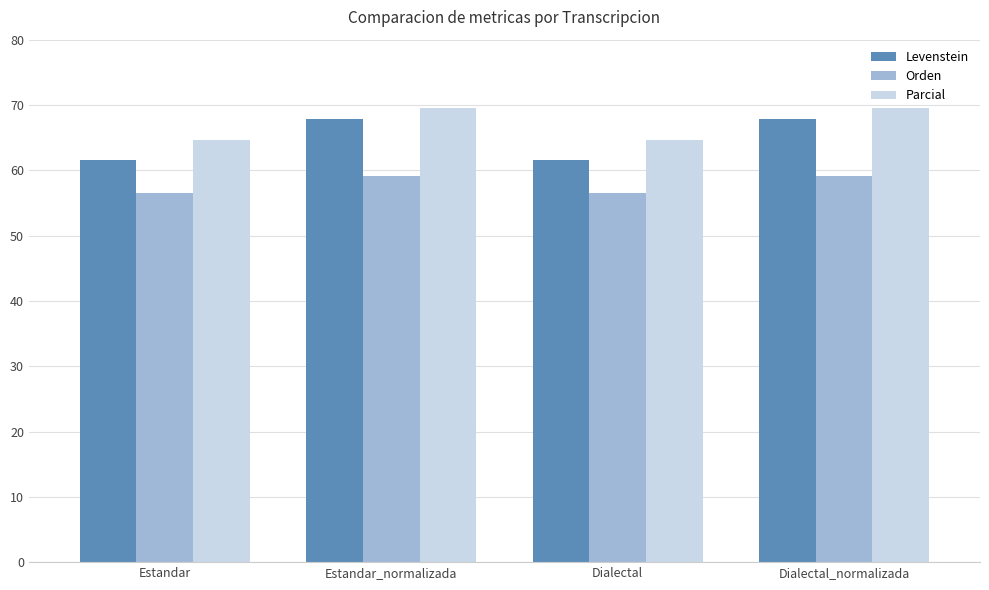

Where does the Levenstein series first go above 67?

Estandar_normalizada